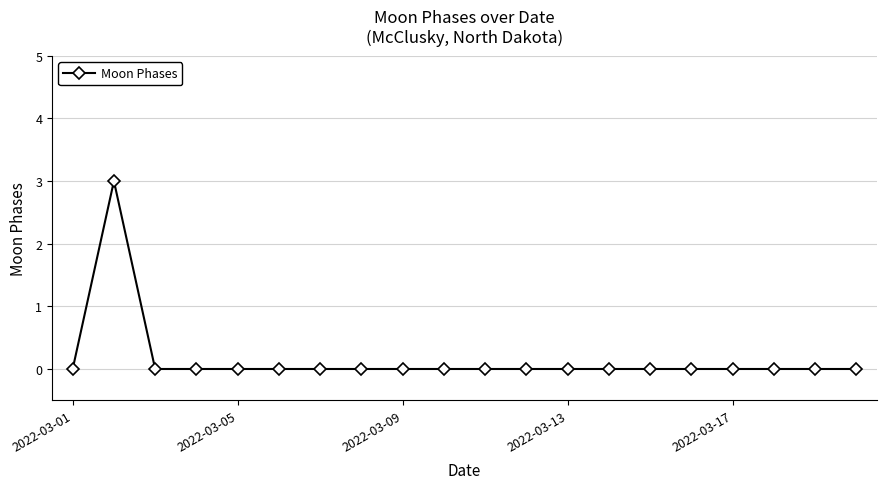

What is the maximum value shown in the chart?

3